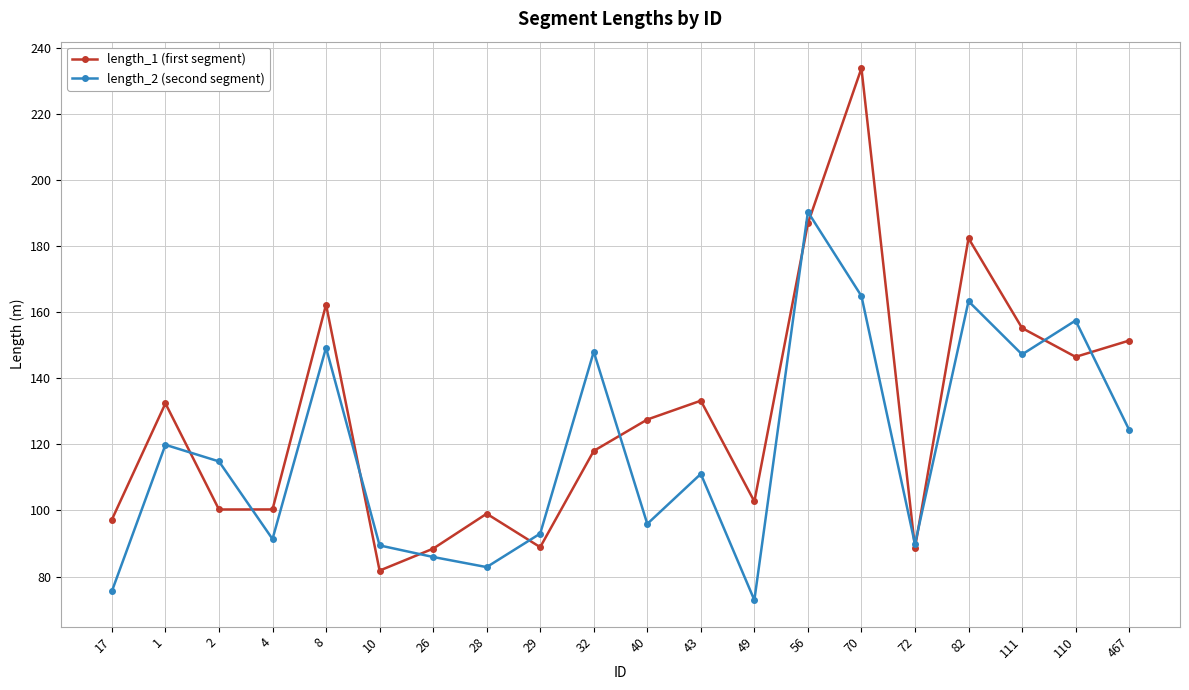

At which category is the sum across all series the highest?

70